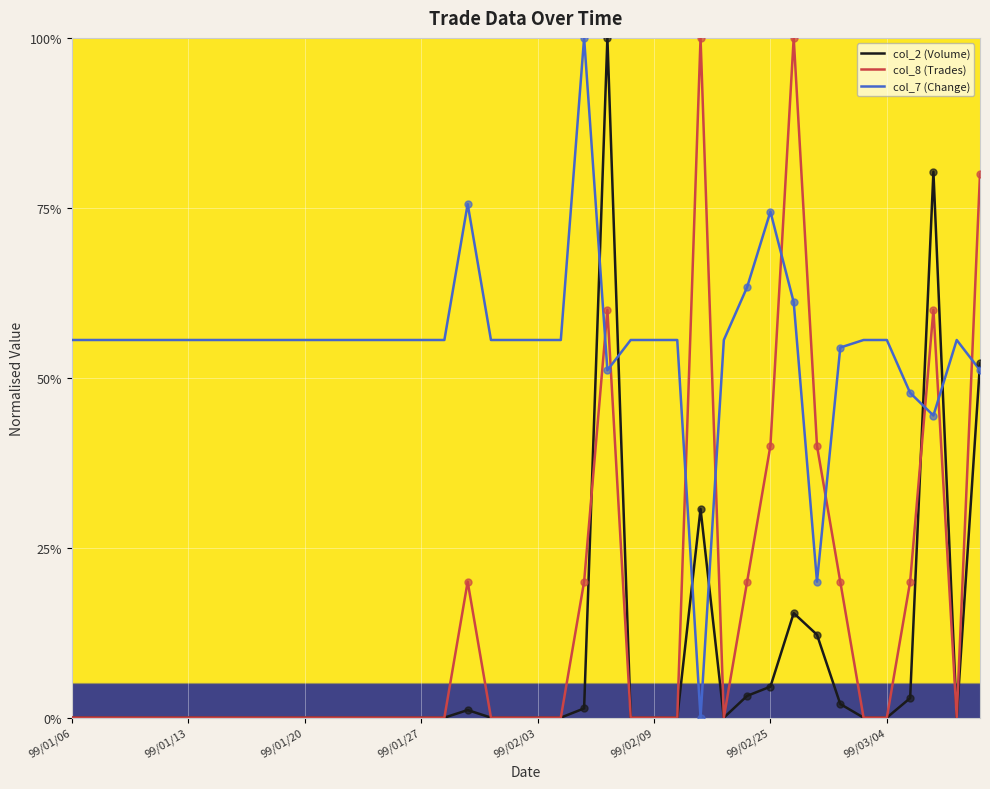

What are all the series names shown in the legend?

col_2 (Volume), col_8 (Trades), col_7 (Change)